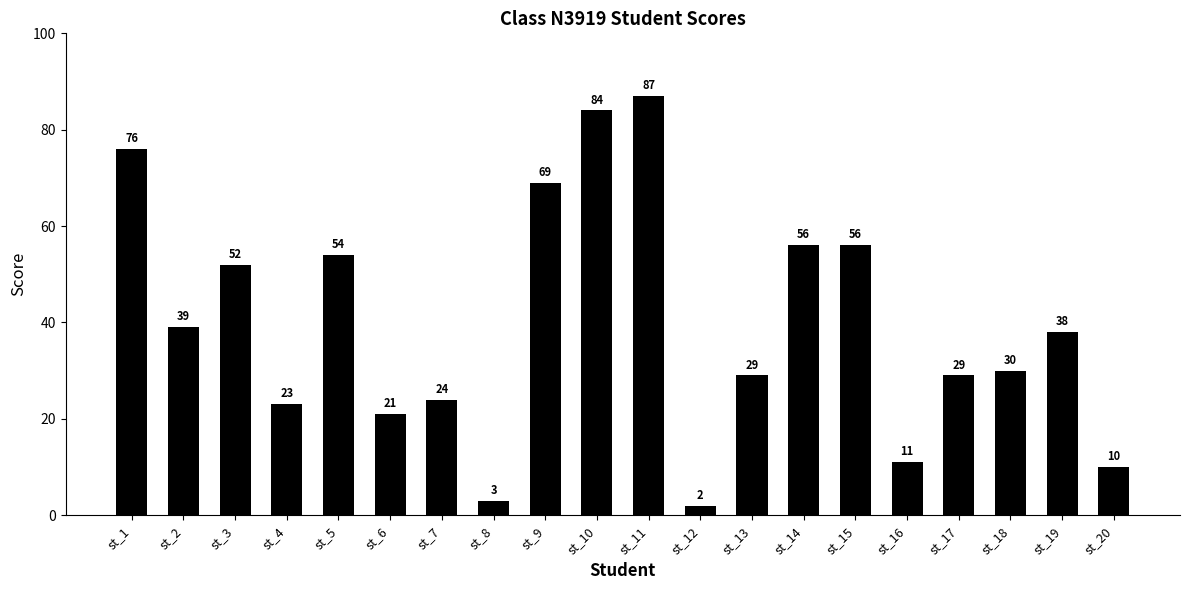

Between st_14 and st_3, which is larger?

st_14